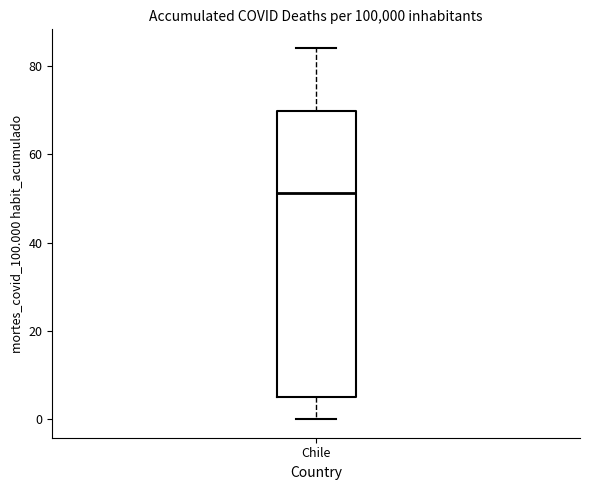

Read this box plot against the y-axis: the position of the median line, the range covered by the box, and the ends of both whiskers. The values are not printed on the chart, so give them approximately, as read against the axis.

median 52, box 6 to 70, whiskers 0 to 84